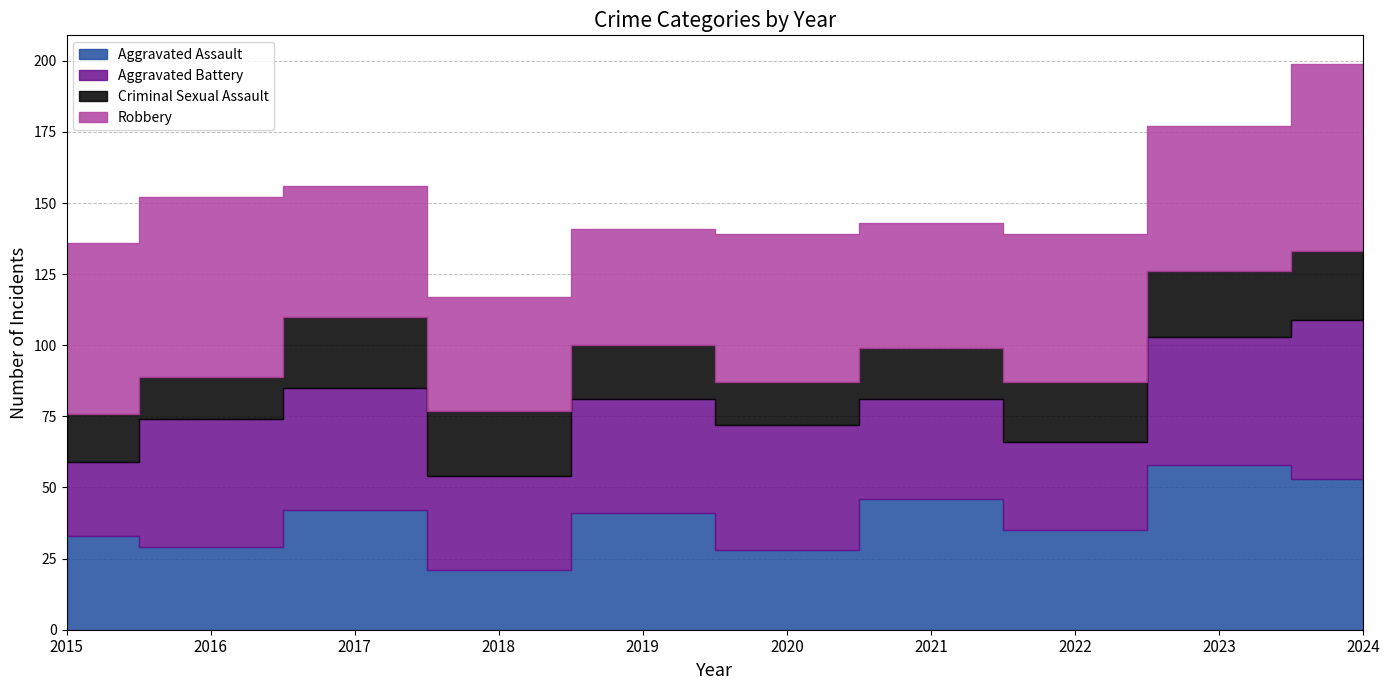

Between 2019 and 2022, which is larger?

2019